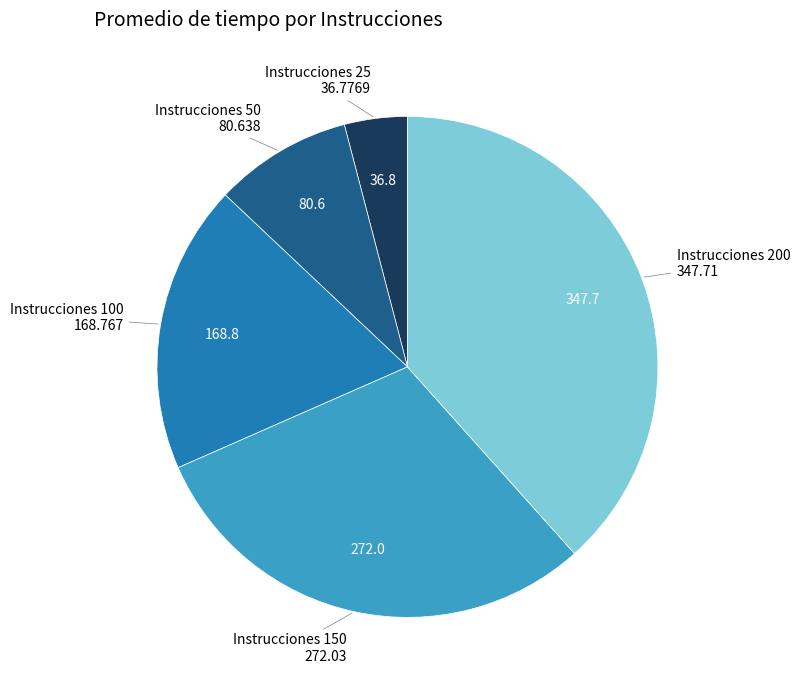

Is there any slice that represents more than half of the pie?

No